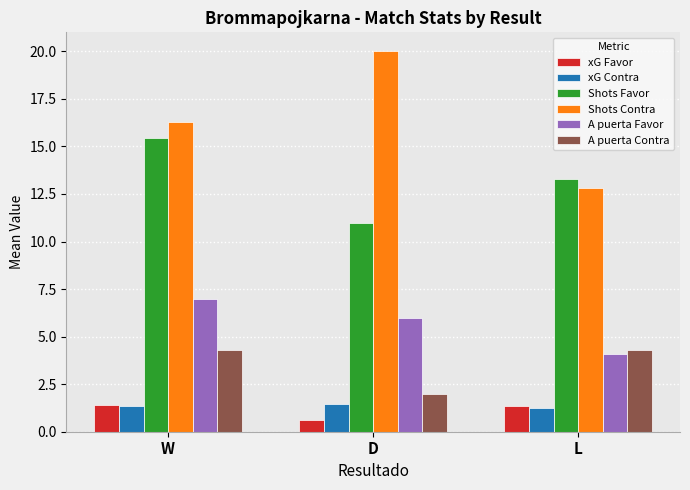

Is it true that Shots Favor equals 21.5 at L?

False